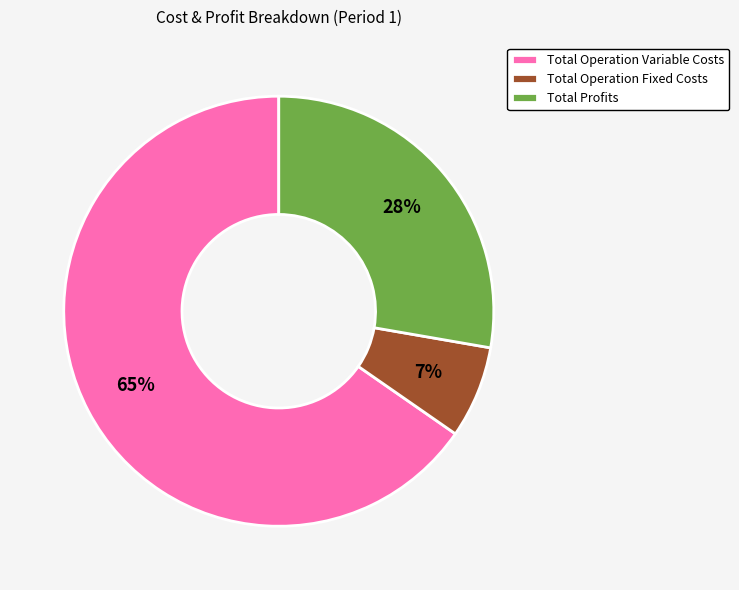

Is it true that Total Profits is 17% of the pie?

False